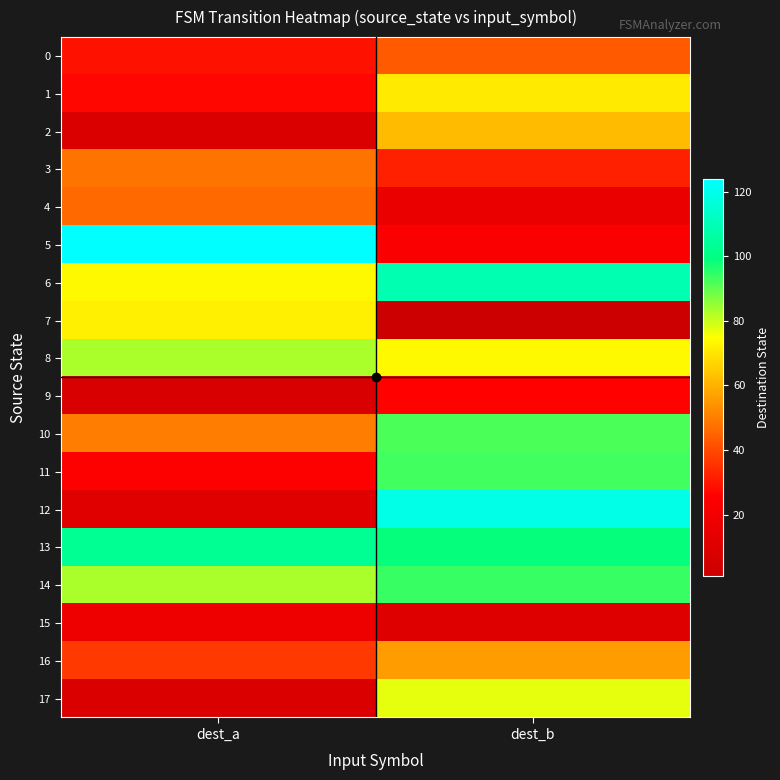

Which series has the largest range (max minus min)?

12